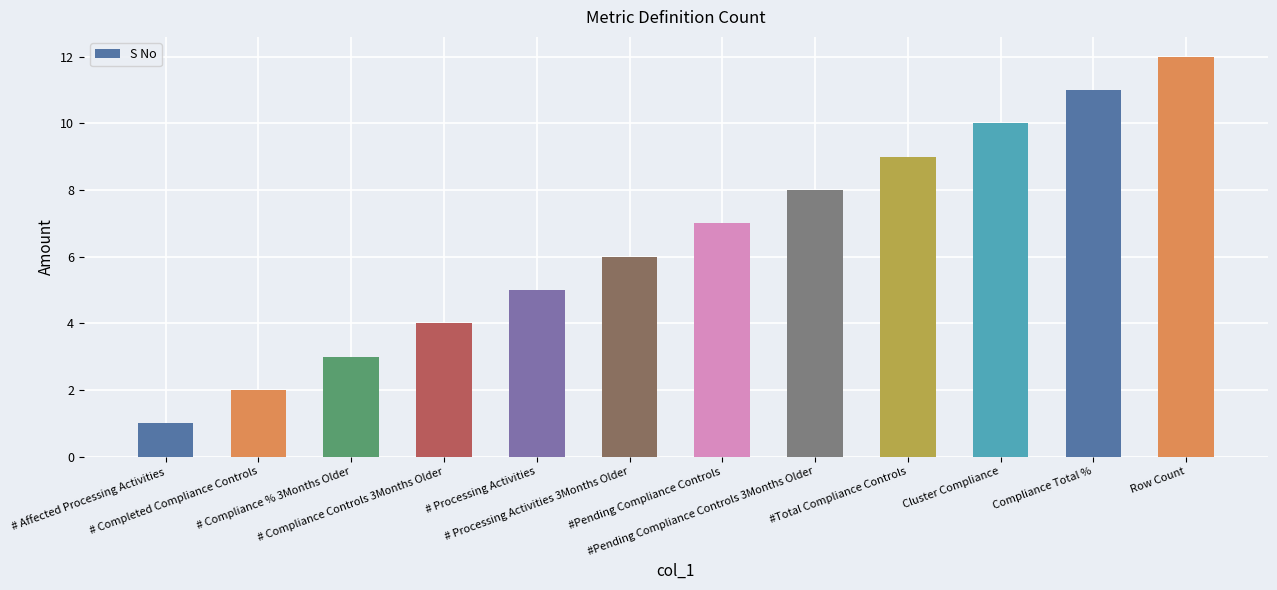

Approximately how many times larger is the value at Compliance Total % compared to # Affected Processing Activities?

11.0